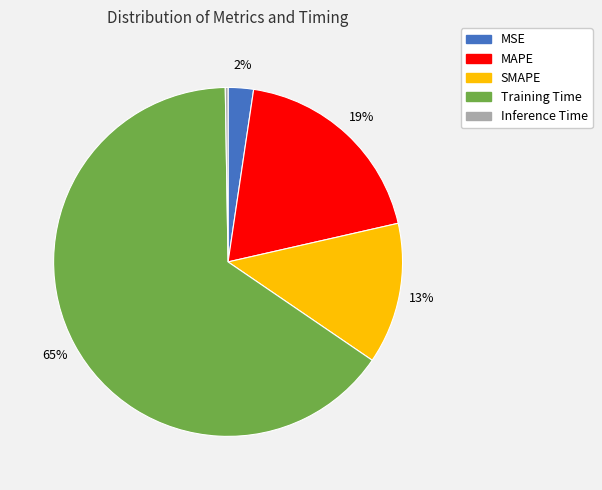

What is the largest slice in the pie chart?

Training Time